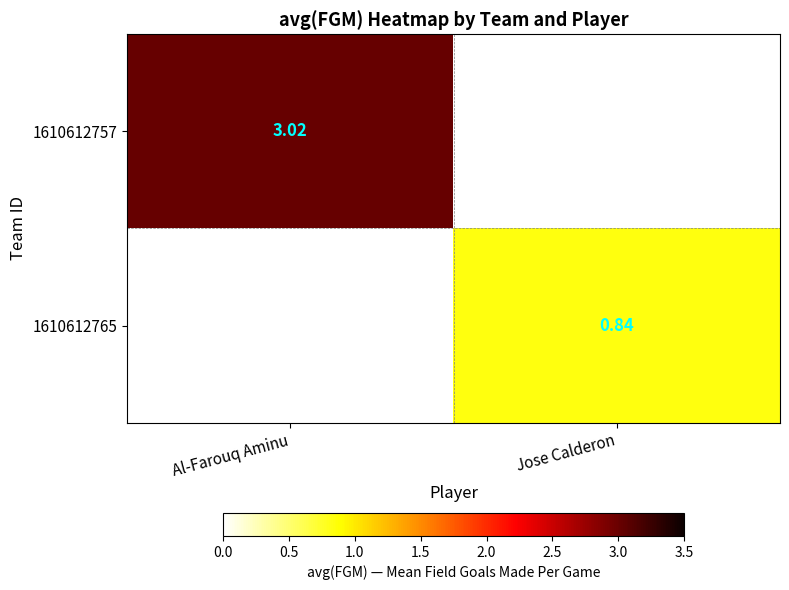

Count the number of categories in the chart.

2